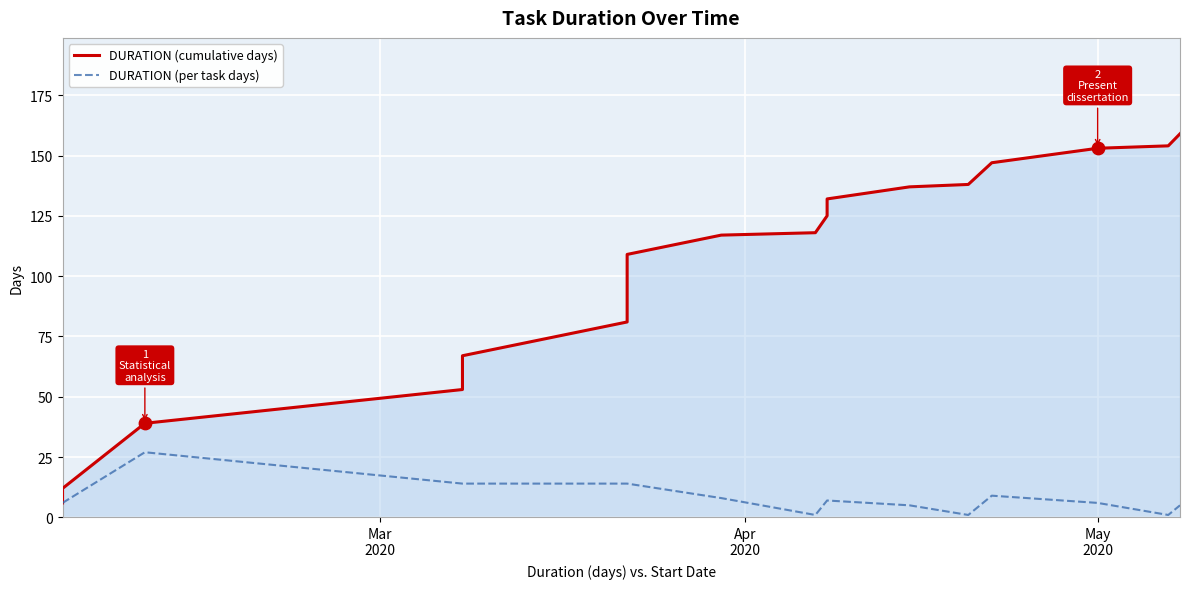

Is the value of DURATION (per task days) at 16 greater than the value of DURATION (cumulative days) at 3?

No